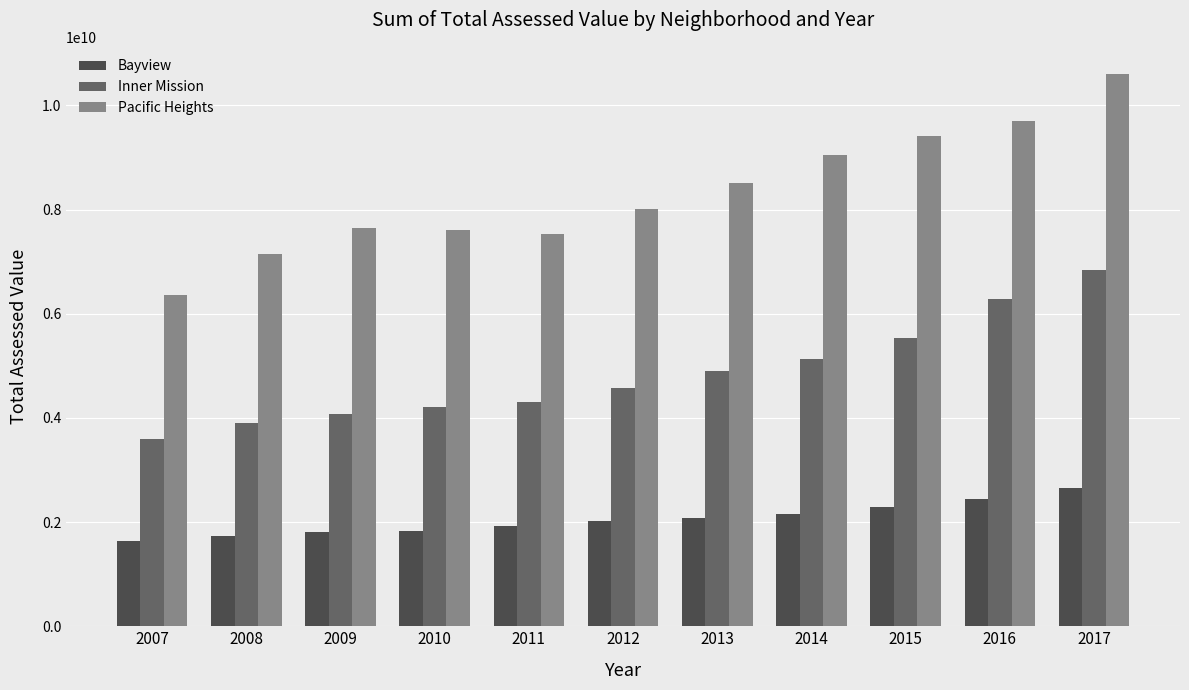

What is the difference between the second highest and second lowest values in the Inner Mission series?

2364624826